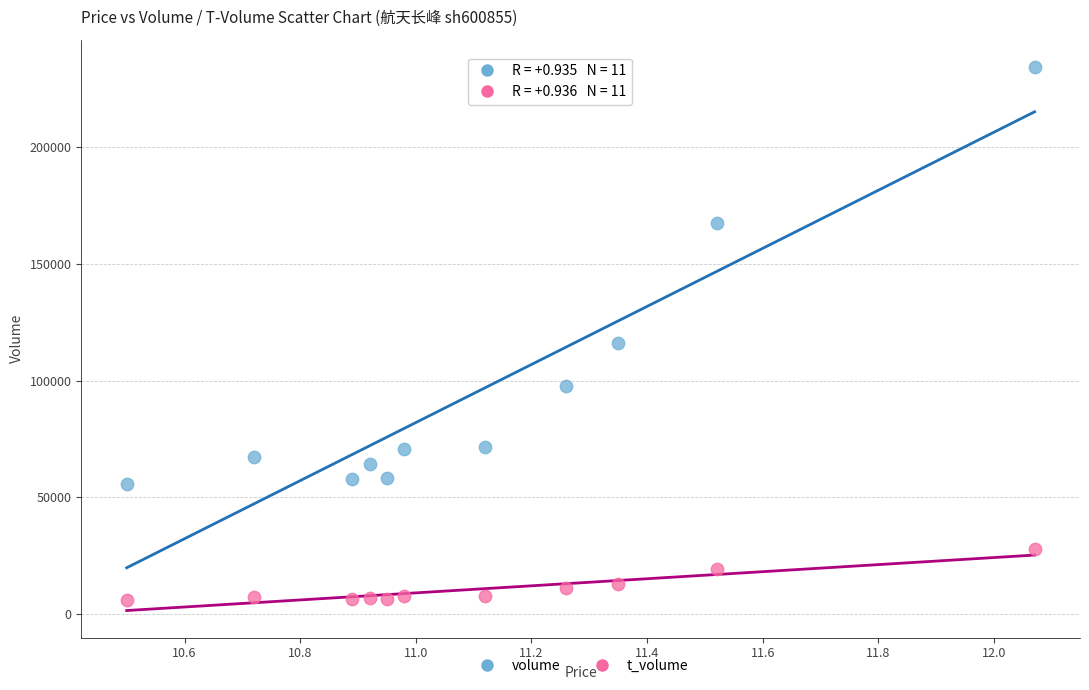

Which series reaches the minimum Y coordinate?

t_volume